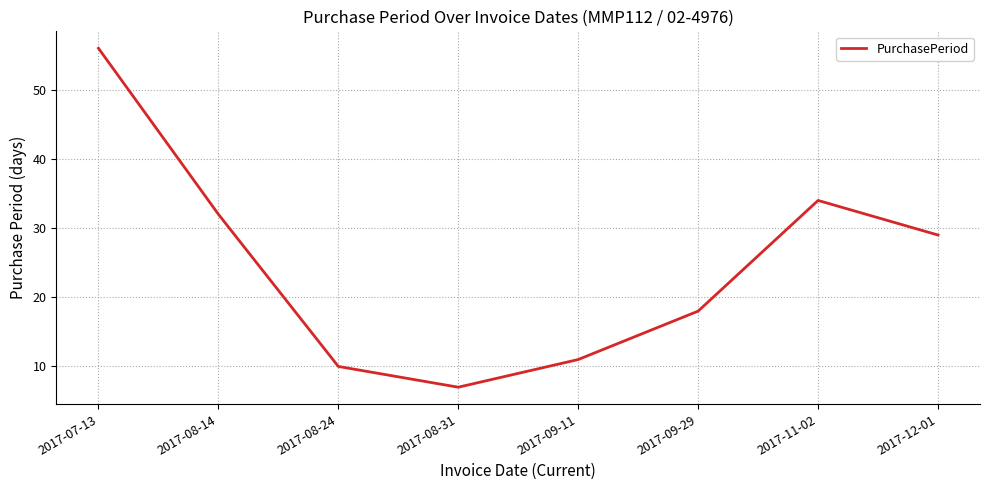

Approximately how many times larger is the value at 2017-08-24 compared to 2017-11-02?

0.3